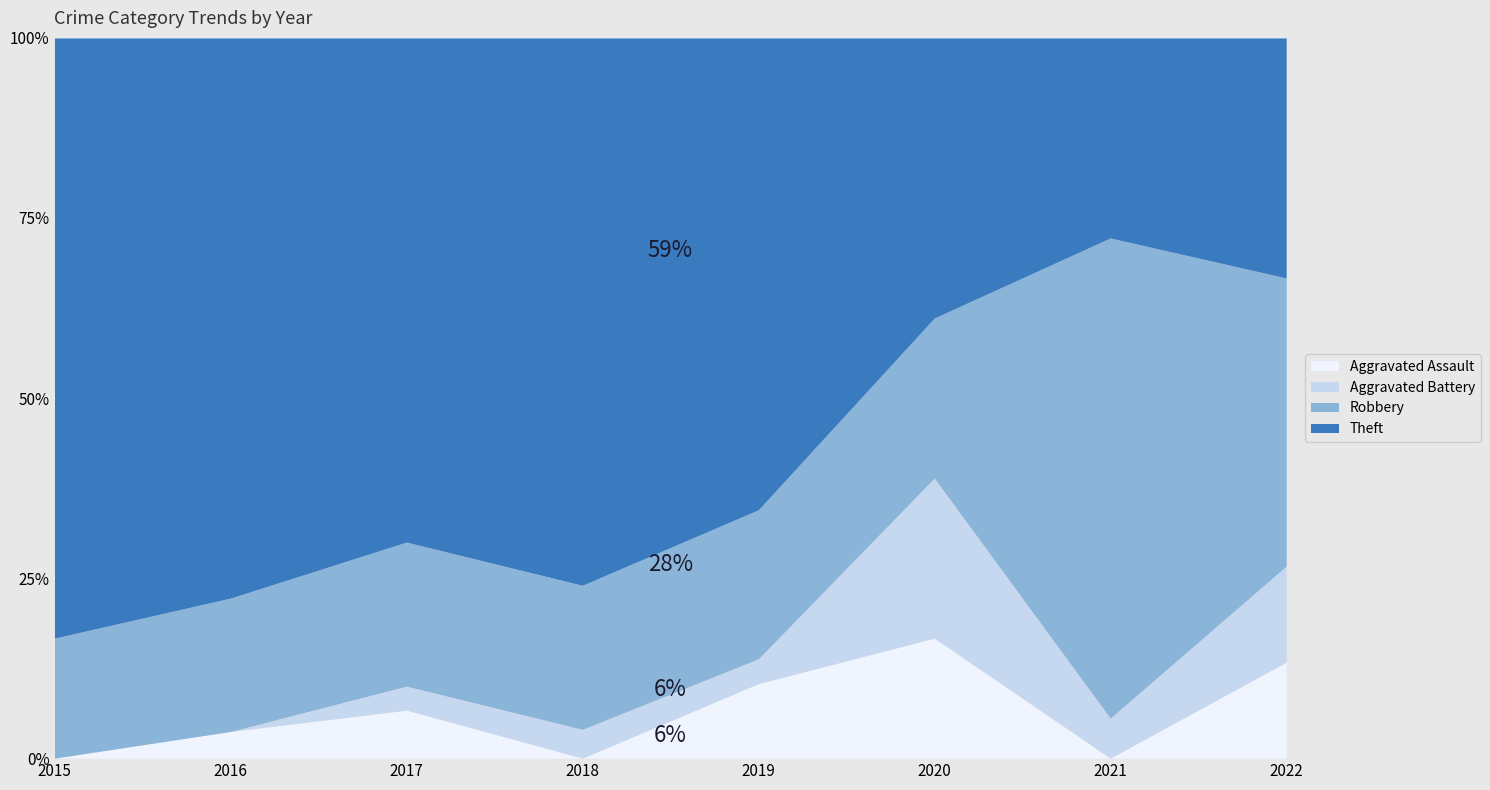

Which series has the largest range (max minus min)?

Theft